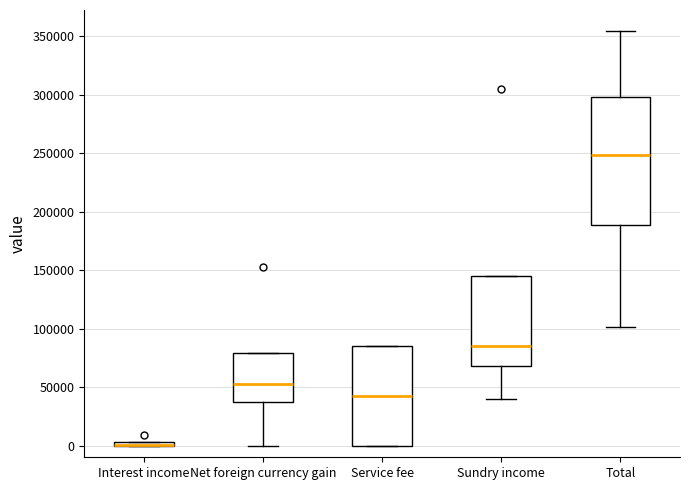

Which box is the tallest, from its lower edge to its upper edge?

Total